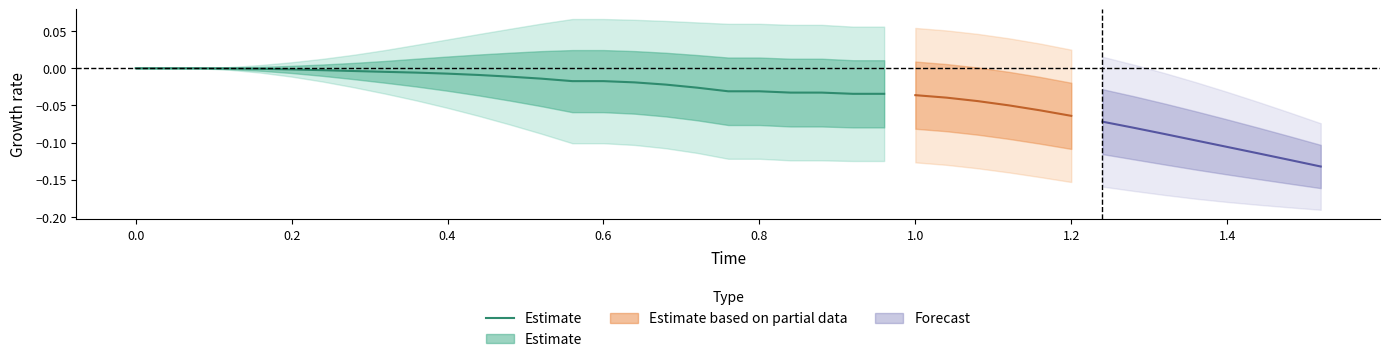

Is it true that the value at 0.4 is -0.0?

False